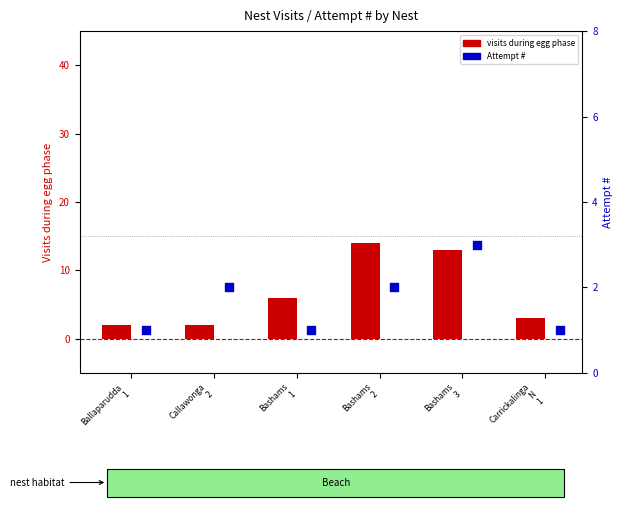

At which category is the sum across all series the highest?

Bashams
2